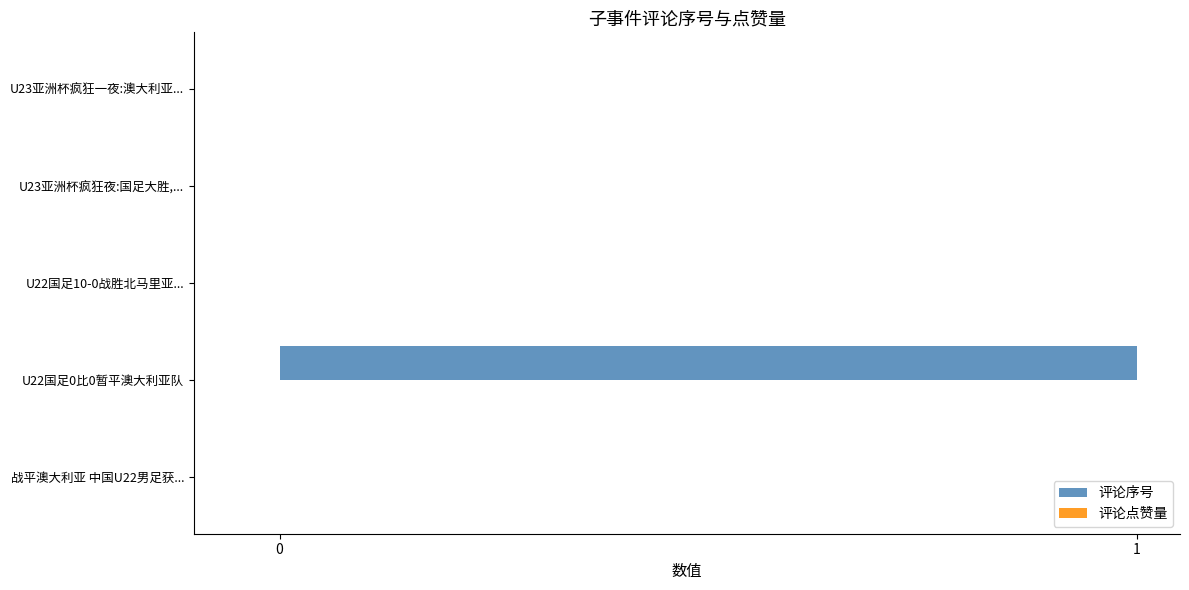

How many series are shown in this chart?

1